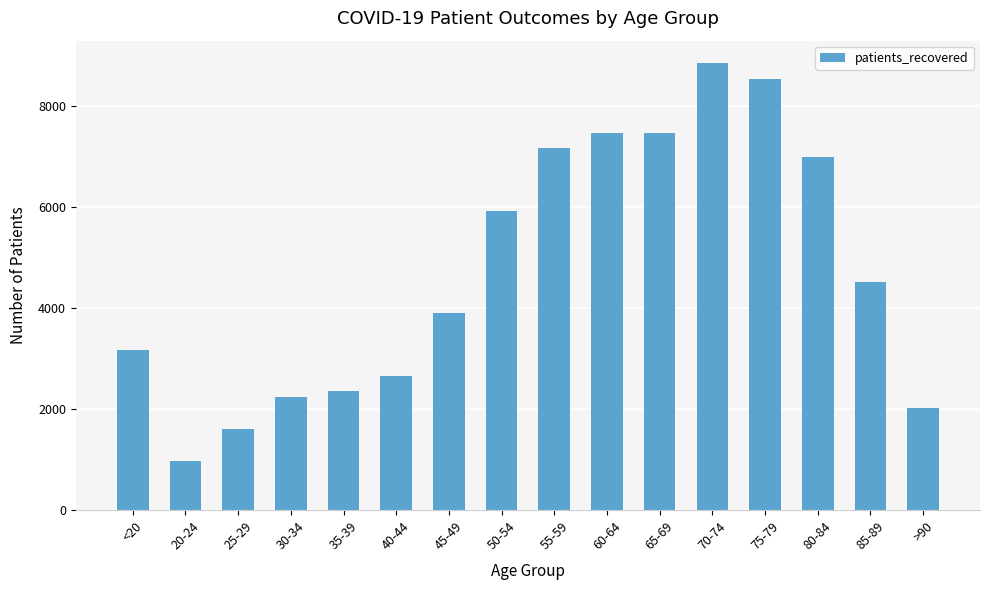

Which has a higher value, 45-49 or 30-34?

45-49